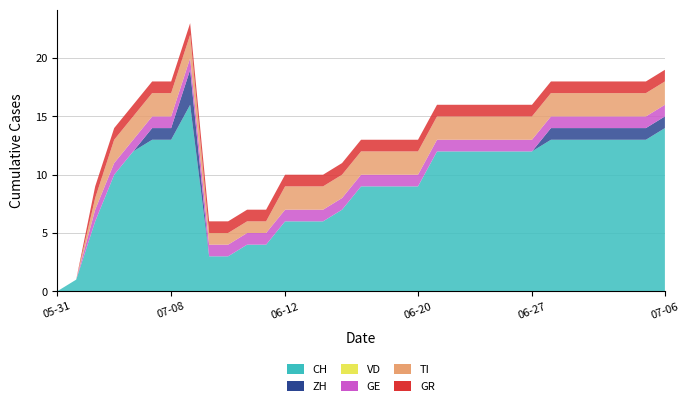

Reading right to left, list all the values displayed in this chart.

CH: 14	13	13	13	13	13	13	12	12	12	12	12	12	9	9	9	9	7	6	6	6	4	4	3	3	16	13	13	12	10	6	1	0
ZH: 1	1	1	1	1	1	1	0	0	0	0	0	0	0	0	0	0	0	0	0	0	0	0	0	0	3	1	1	0	0	0	0	0
VD: 0	0	0	0	0	0	0	0	0	0	0	0	0	0	0	0	0	0	0	0	0	0	0	0	0	0	0	0	0	0	0	0	0
GE: 1	1	1	1	1	1	1	1	1	1	1	1	1	1	1	1	1	1	1	1	1	1	1	1	1	1	1	1	1	1	1	0	0
TI: 2	2	2	2	2	2	2	2	2	2	2	2	2	2	2	2	2	2	2	2	2	1	1	1	1	2	2	2	2	2	1	0	0
GR: 1	1	1	1	1	1	1	1	1	1	1	1	1	1	1	1	1	1	1	1	1	1	1	1	1	1	1	1	1	1	1	0	0